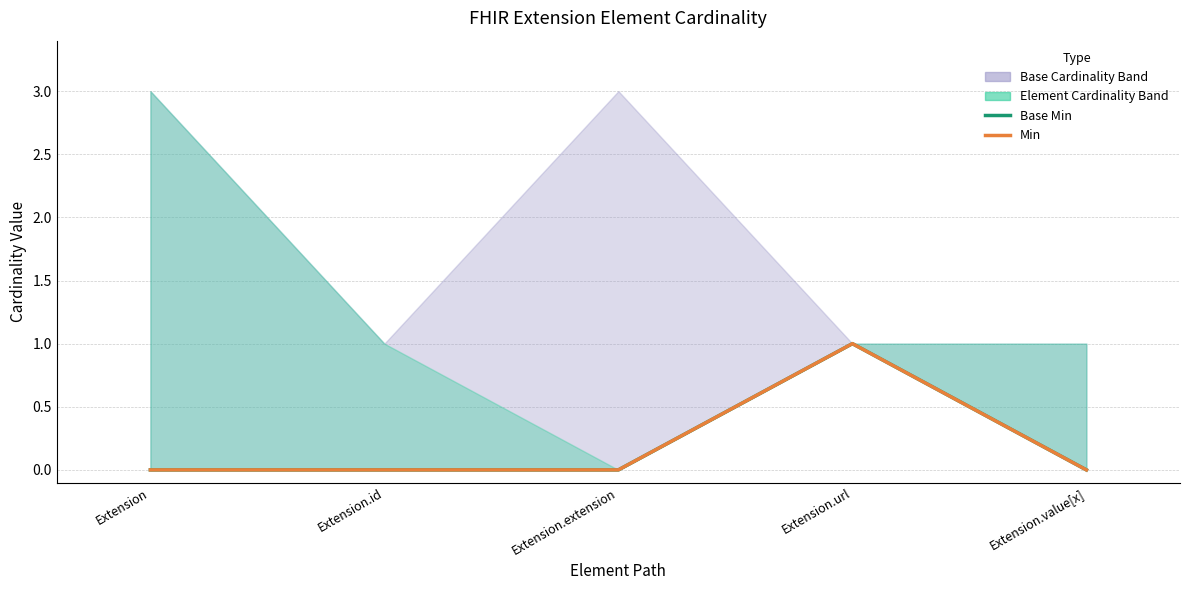

Which series changed the most between Extension.id and Extension.url?

Base Min